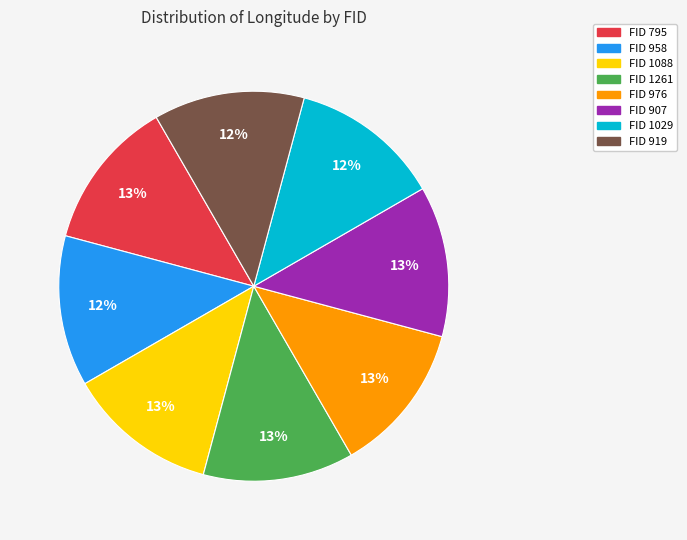

Count the number of slices in the pie.

8